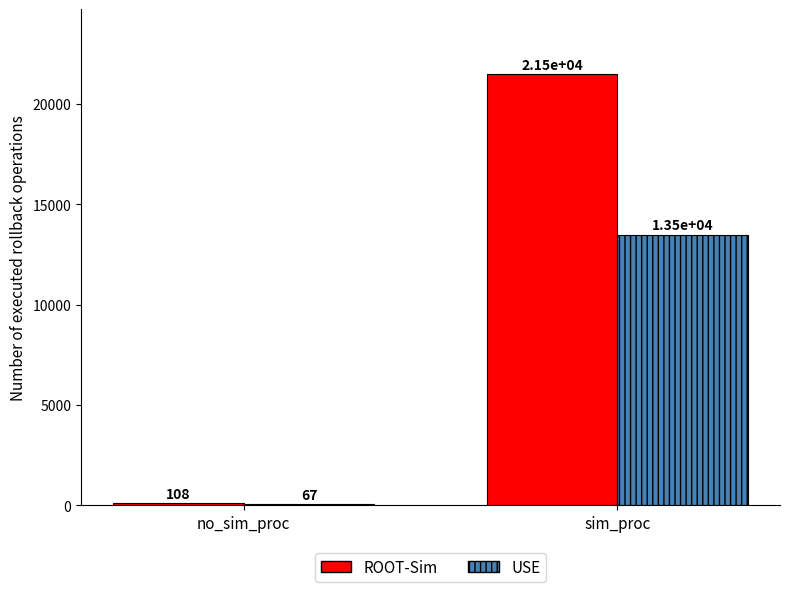

What are all the series names shown in the legend?

ROOT-Sim, USE